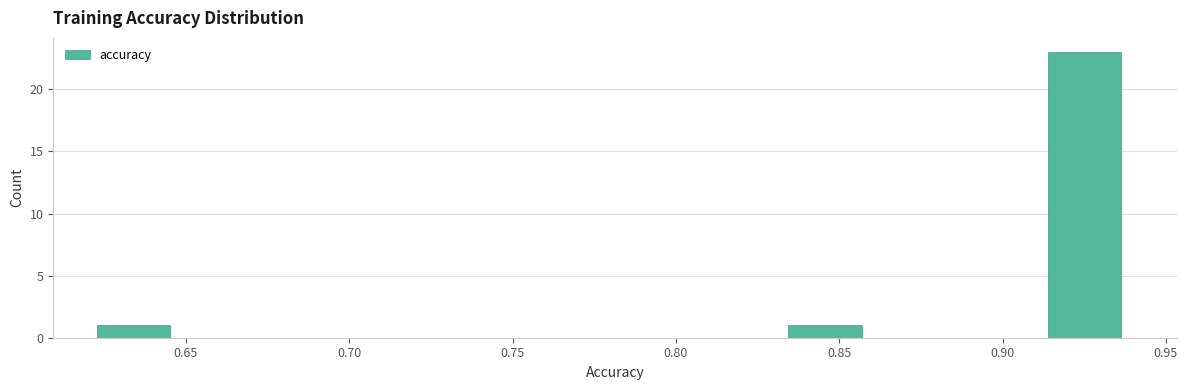

Reading left to right, transcribe this chart: for each bar, give the range it covers on the x-axis and its height. Neither the bar edges nor the heights are printed on the chart, so give them approximately, as read against the axes.

0.625 to 0.650: 1
0.650 to 0.675: 0
0.675 to 0.700: 0
0.700 to 0.730: 0
0.730 to 0.755: 0
0.755 to 0.780: 0
0.780 to 0.810: 0
0.810 to 0.835: 0
0.835 to 0.860: 1
0.860 to 0.885: 0
0.885 to 0.915: 0
0.915 to 0.940: 23